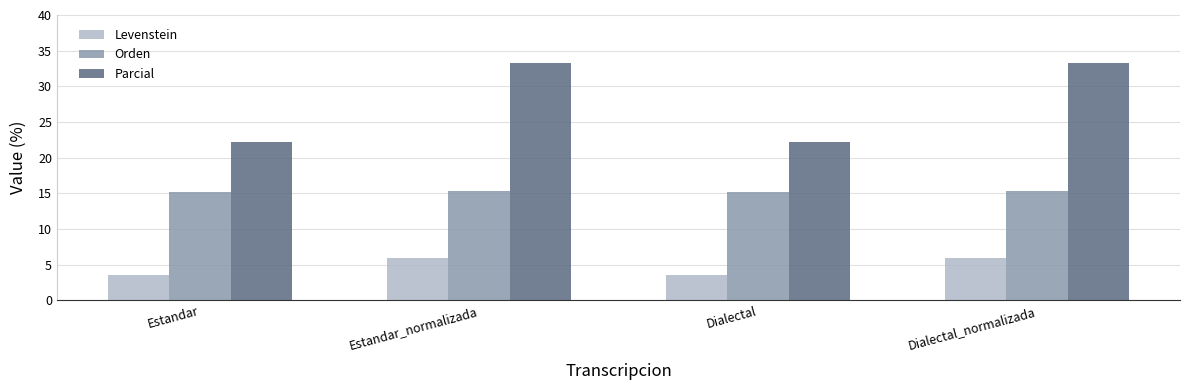

The Orden series shows 10.4 at Estandar. True or false?

False